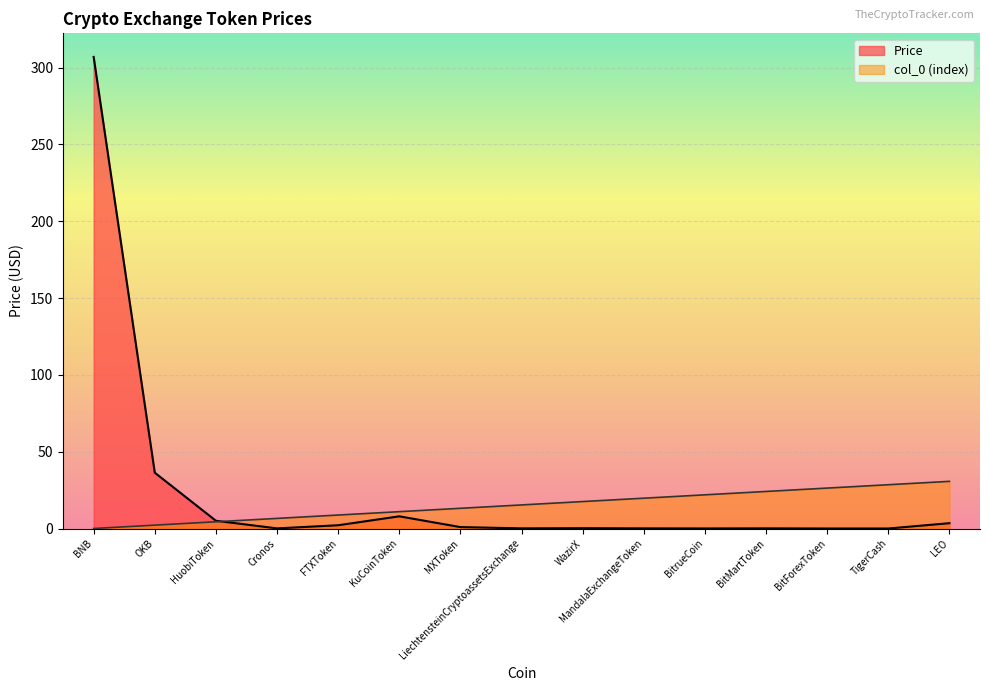

In Price, how many points are lower than both neighbors (excluding endpoints)?

4